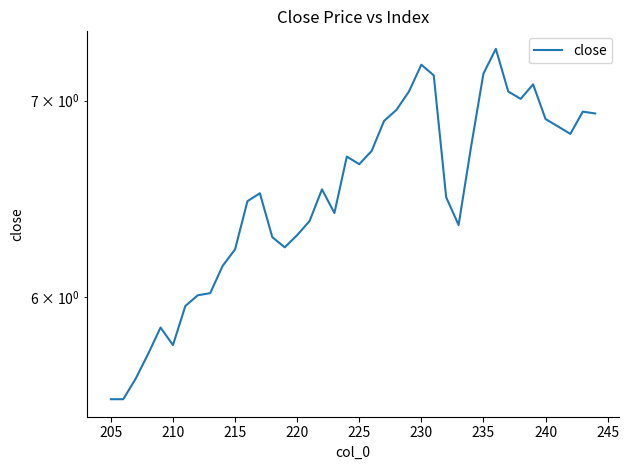

Is it true that the value at 30 is 2.5?

False